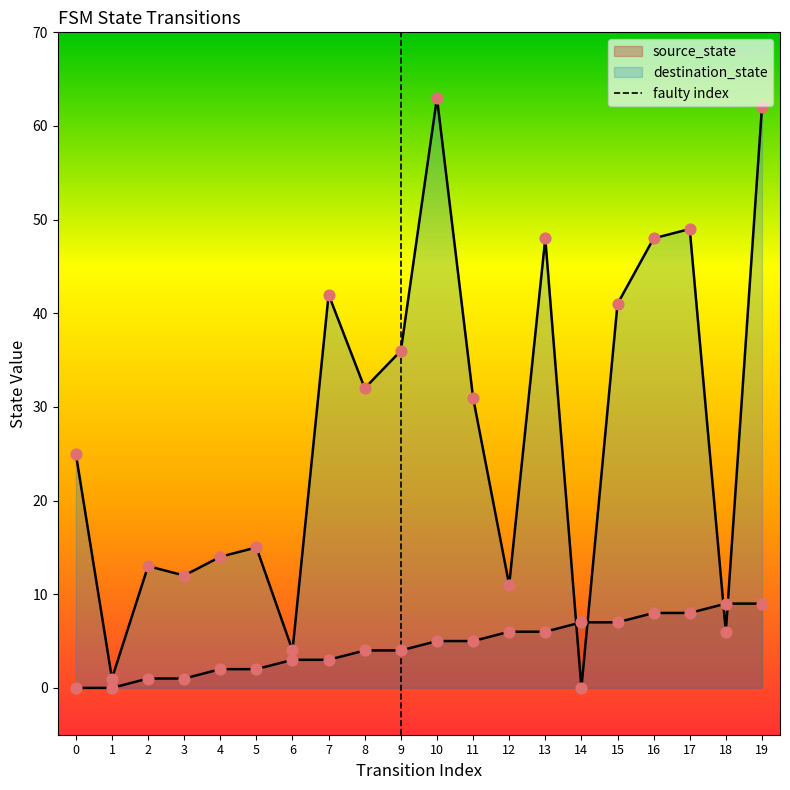

Between 1 and 0, which is larger?

1